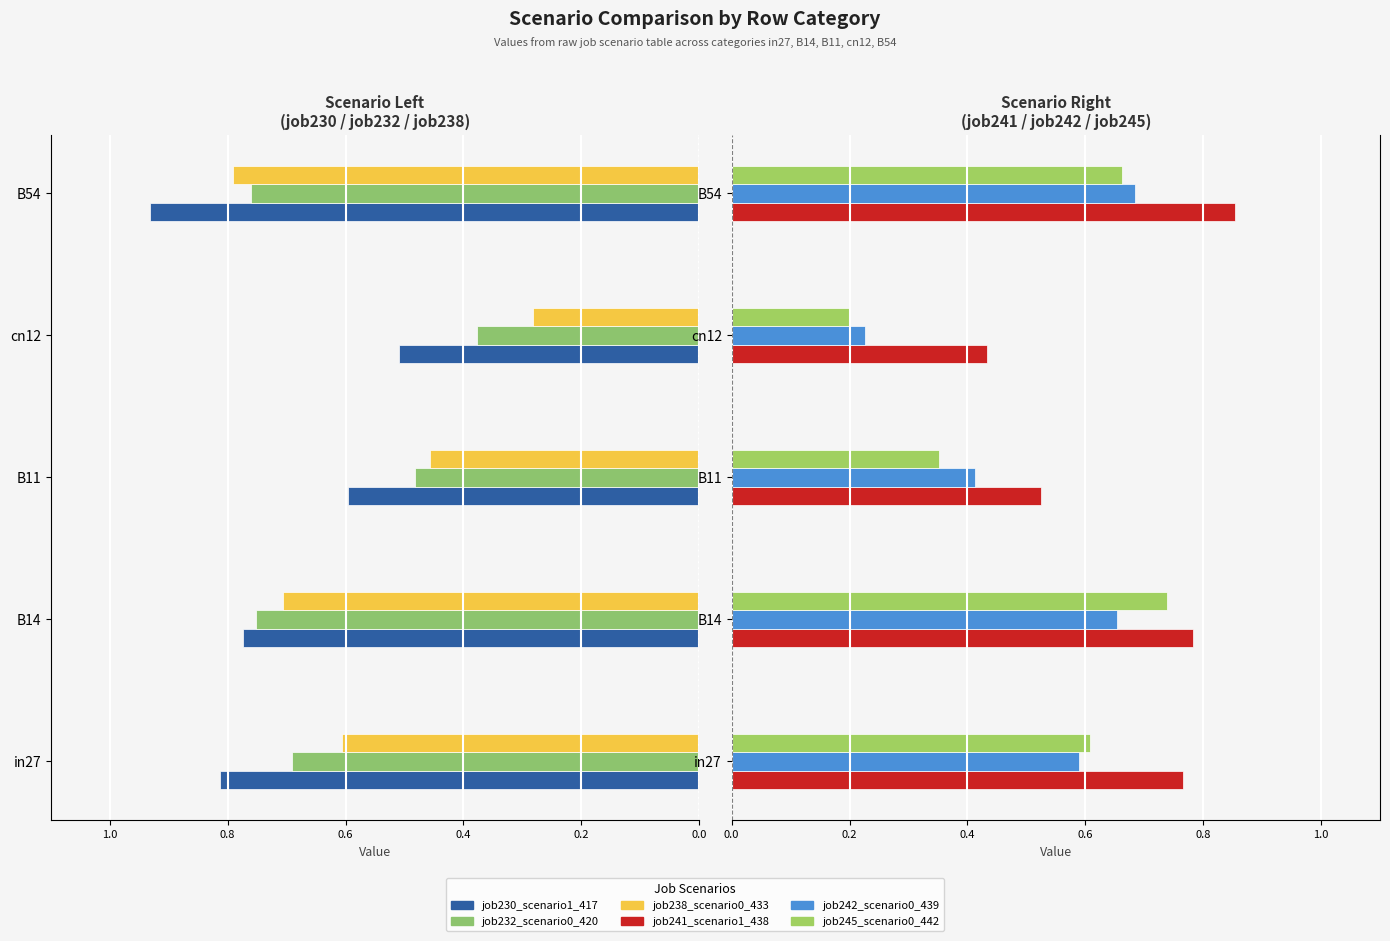

How many groups of bars are there?

5